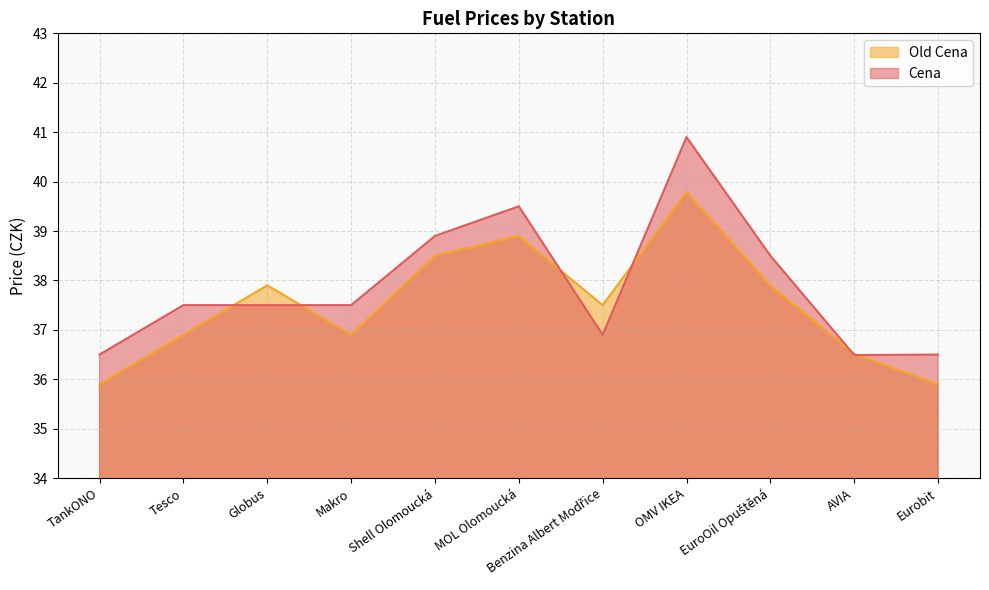

Which label corresponds to the smallest value in the chart?

TankONO